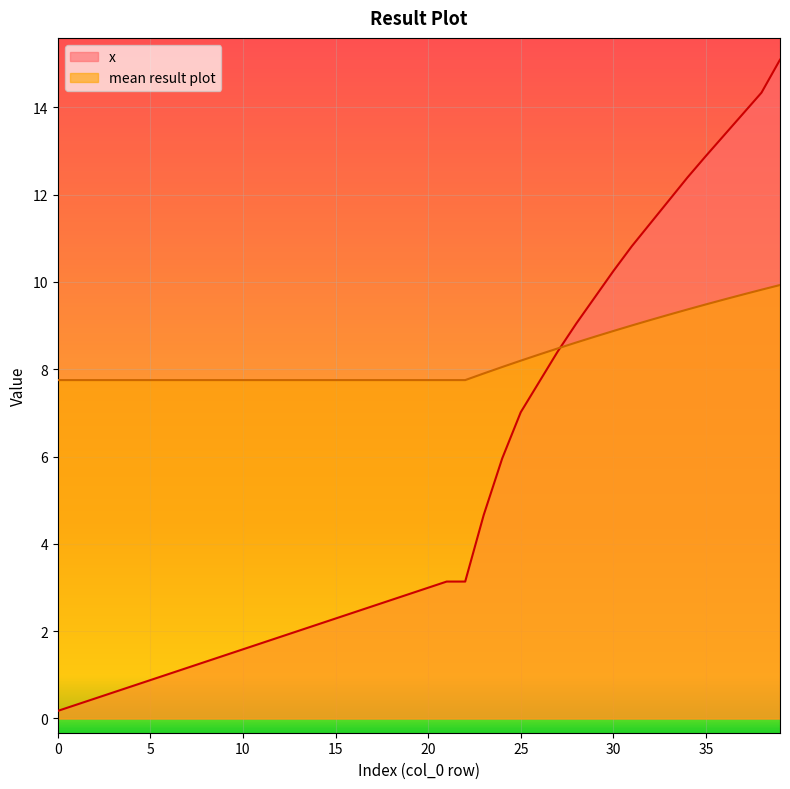

Where does the x series first go above 2?

13